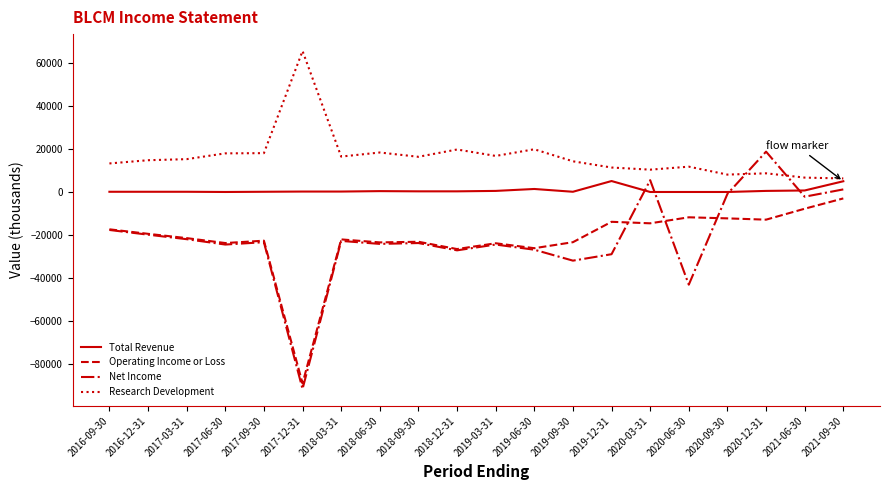

Which series has the widest spread of values?

Net Income